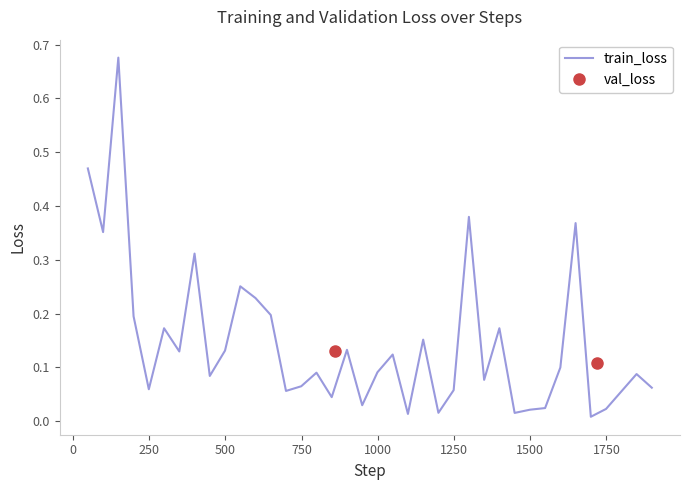

The chart shows a value of 0.2 at −250. True or false?

False